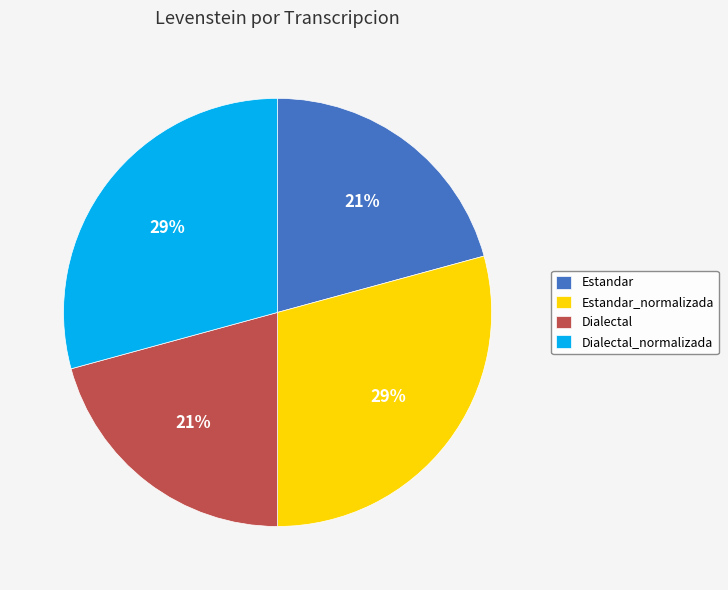

How many segments does this pie chart have?

4